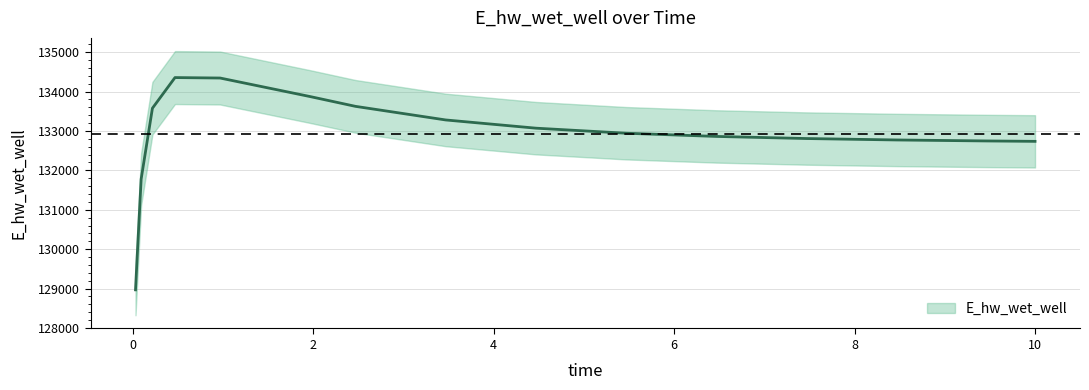

Is this an area chart (filled region under the line)?

No